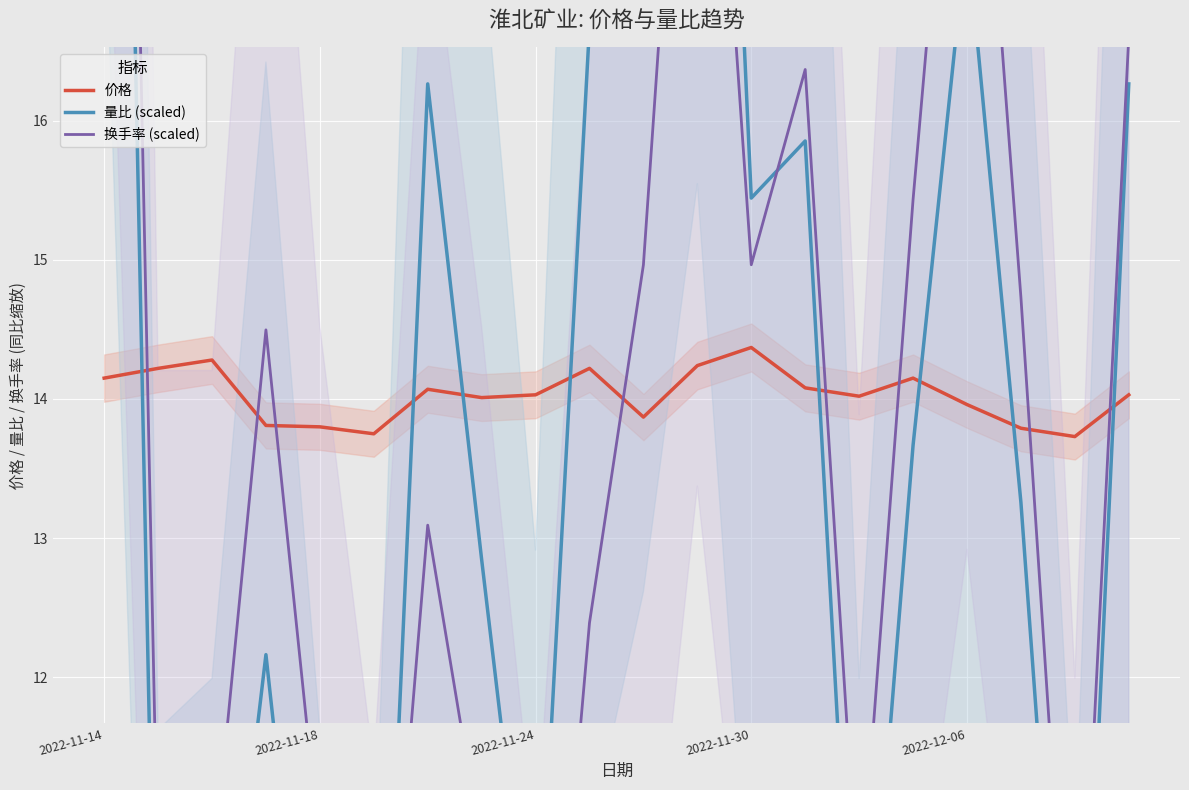

What is the total value across all series at 18?

30.5